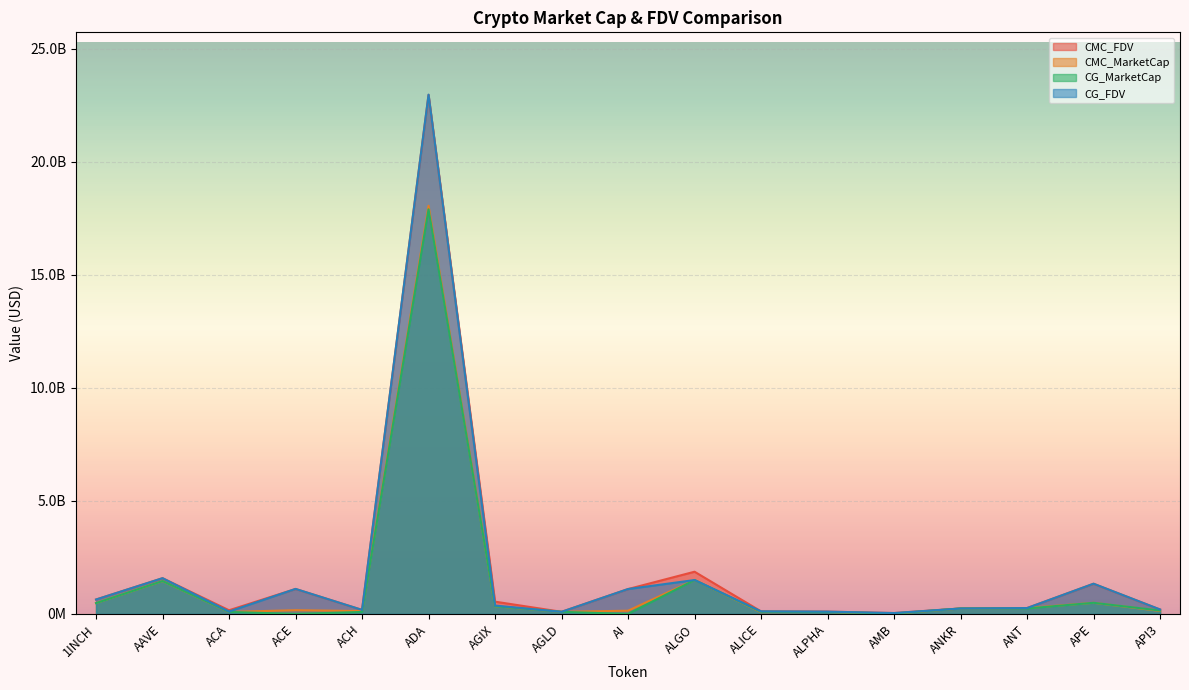

The value of CMC_MarketCap at ADA is 26274526883.7. True or false?

False